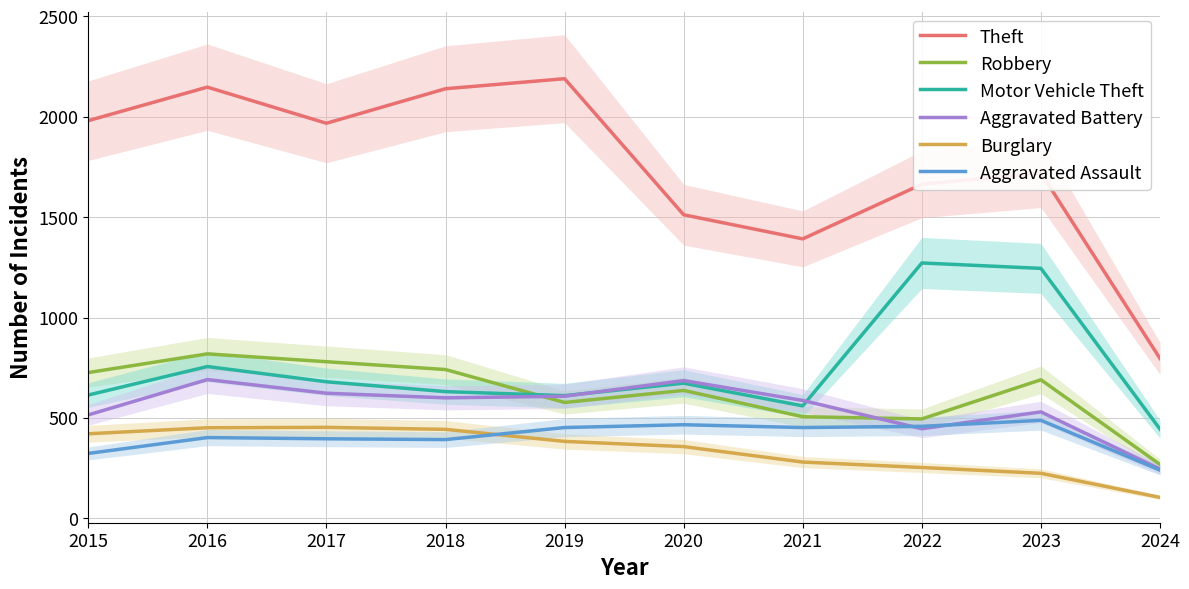

List the labels in order of Burglary value, largest first.

2017, 2016, 2018, 2015, 2019, 2020, 2021, 2022, 2023, 2024